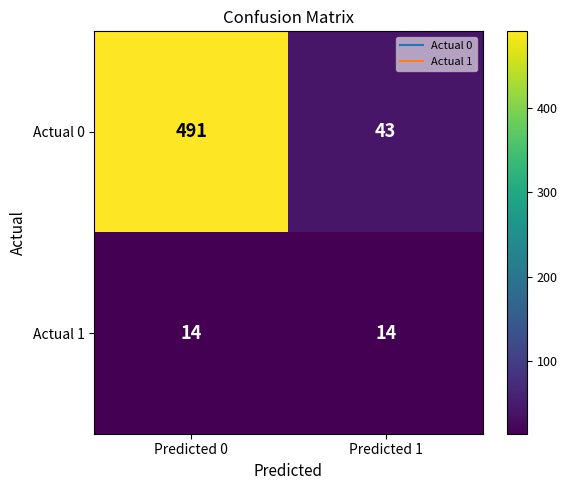

What is the total value across all series at Predicted 0?

505